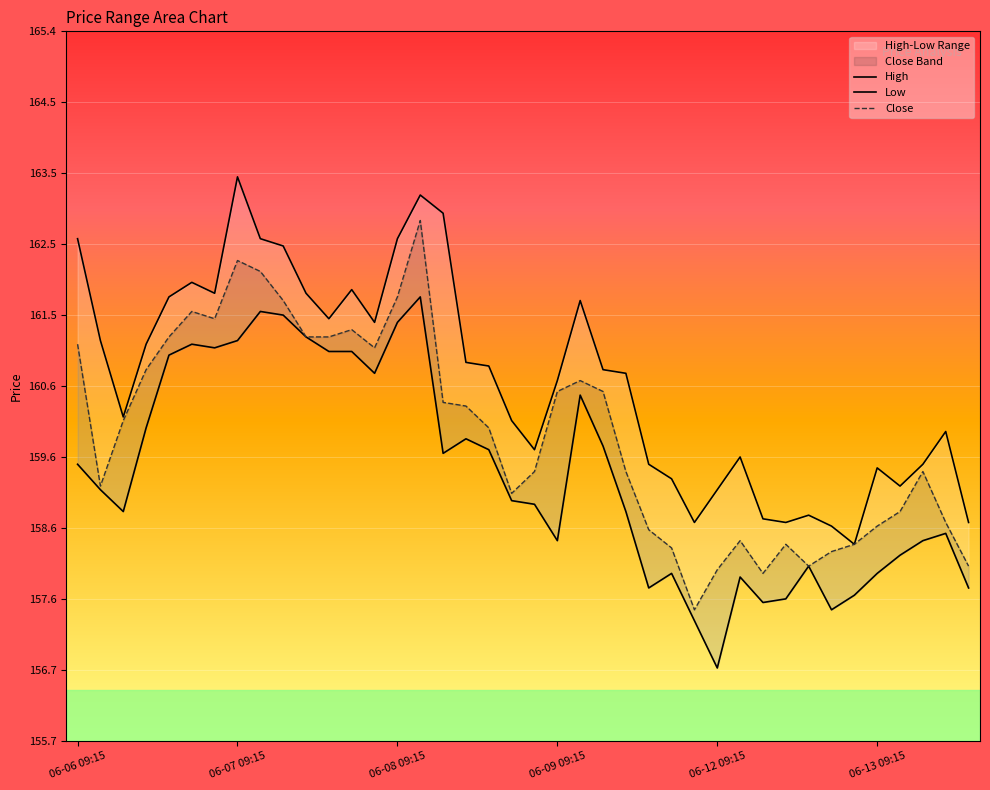

In Close, how many points are lower than both neighbors (excluding endpoints)?

7